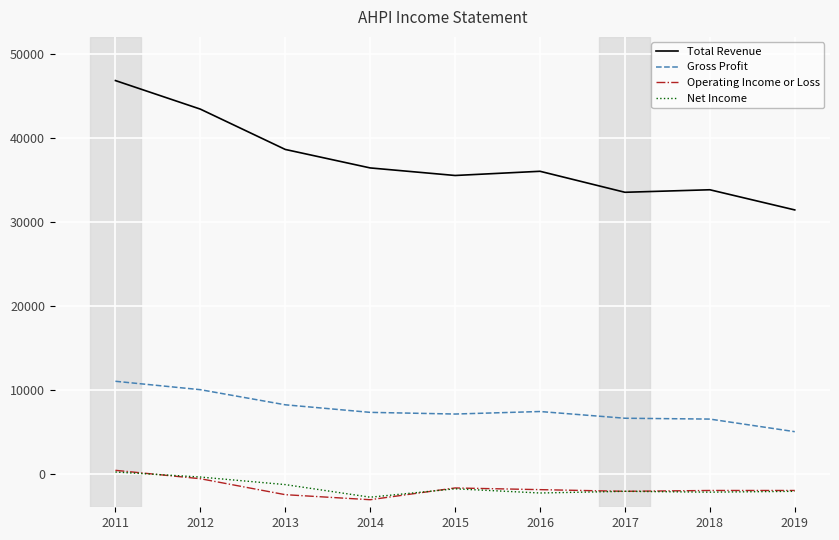

What is the total value across all series at 2018?

36100